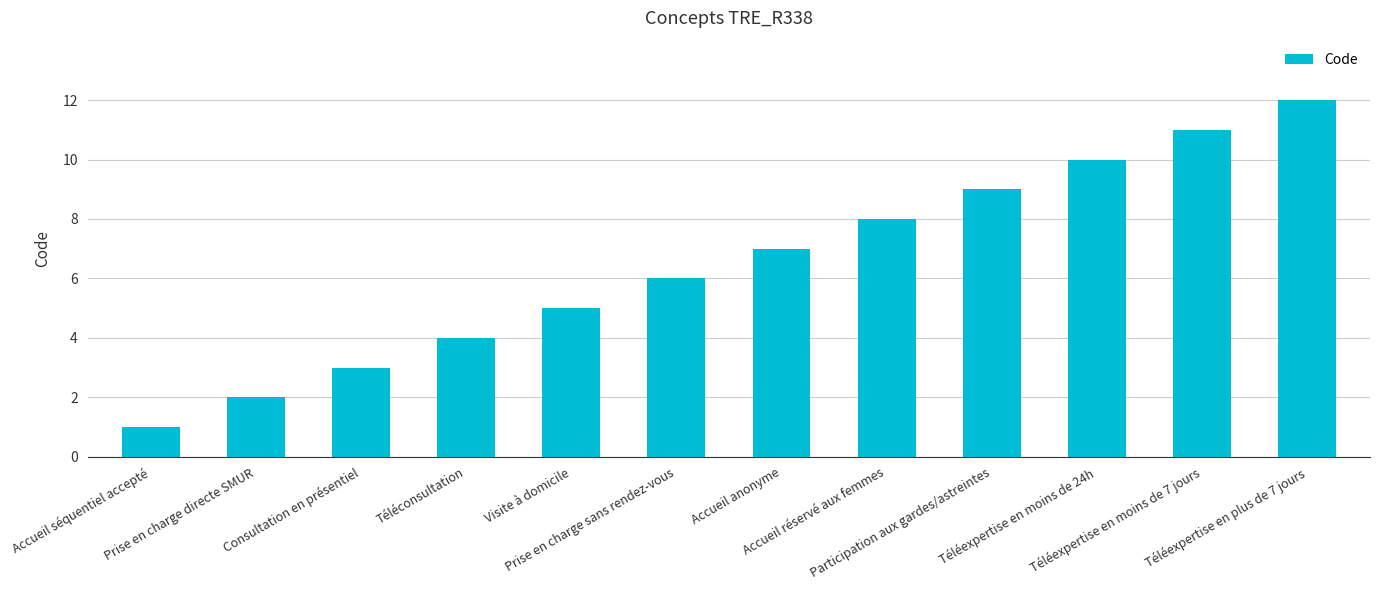

What is the label of the 7th bar from the right?

Prise en charge sans rendez-vous